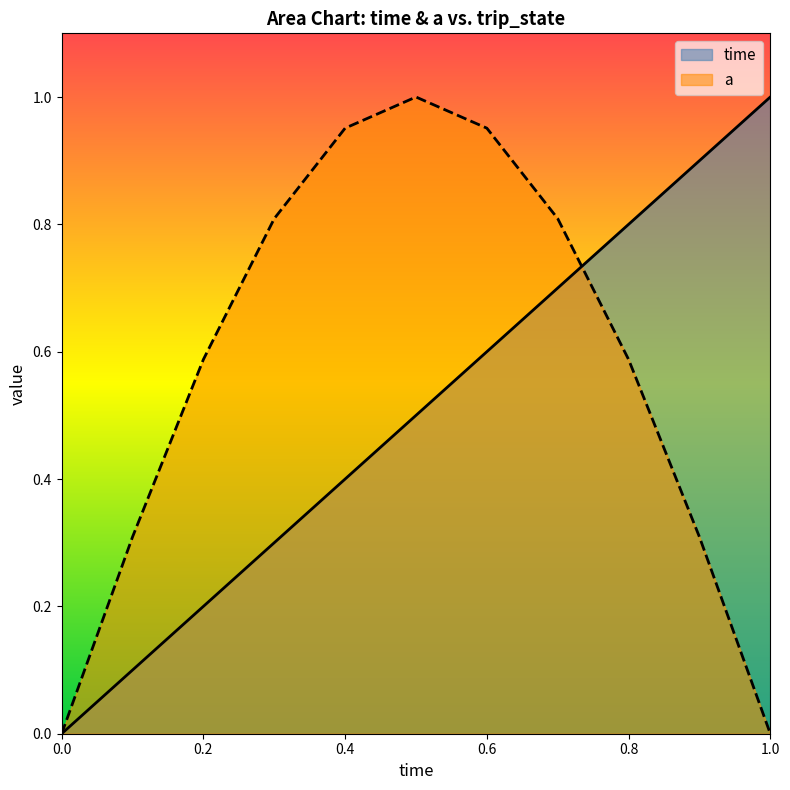

What is the difference between the time values at 0.0 and 0.5?

0.5